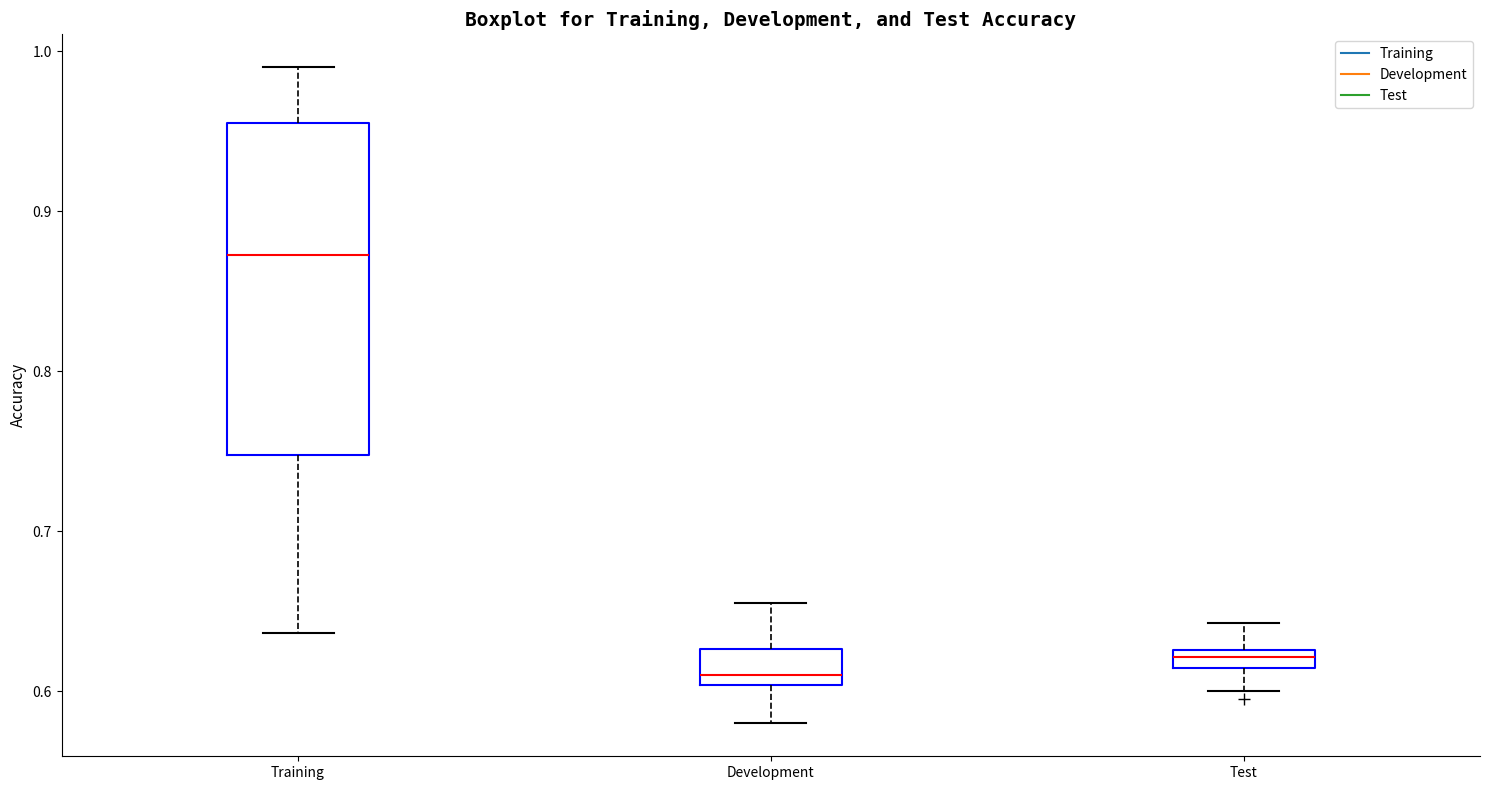

Where is the lower edge of the box for Test on the y-axis? The values are not printed on the chart, so give them approximately, as read against the axis.

0.61